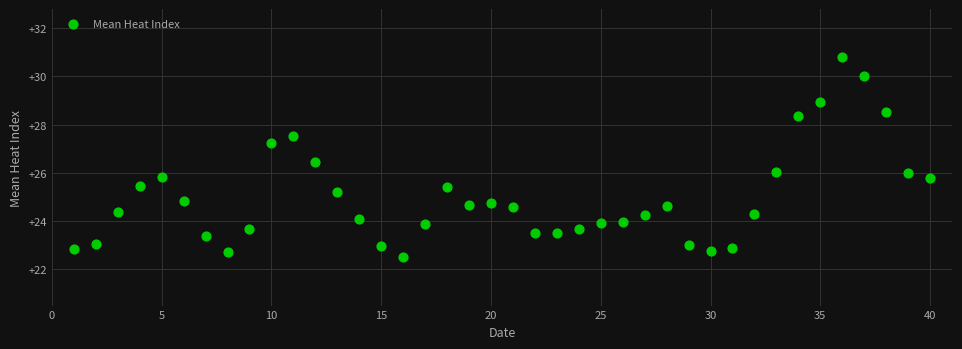

What is the range of Y values (max minus min)?

8.3